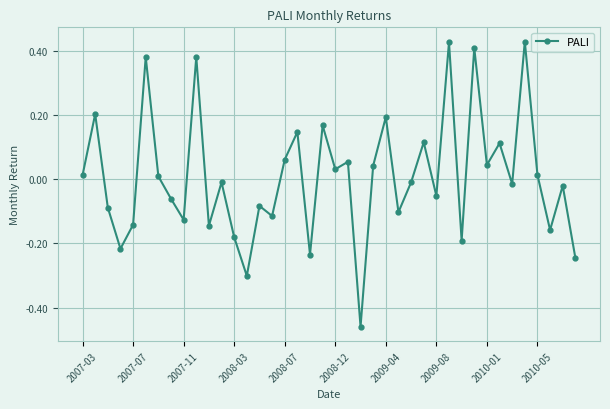

How many points are higher than both their immediate neighbors (excluding endpoints)?

15